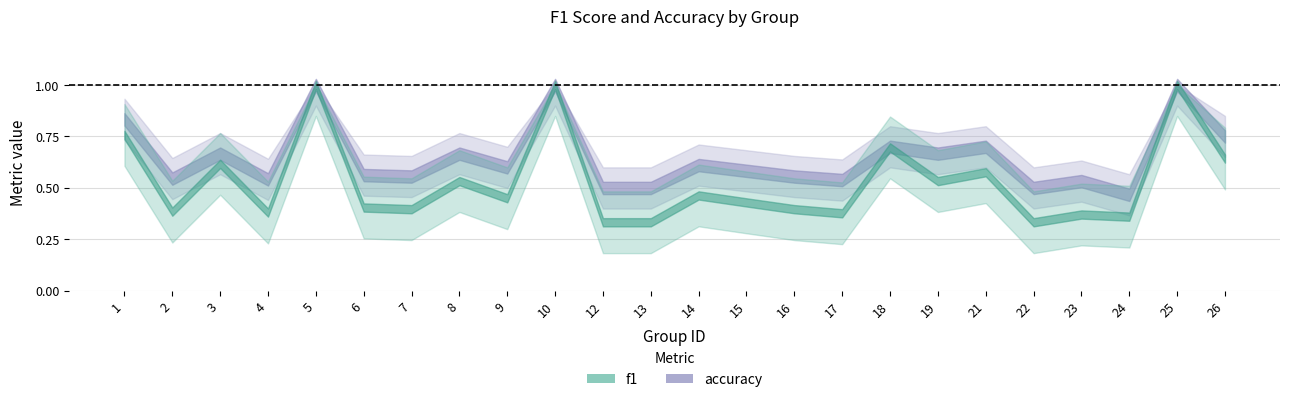

Rank the series by their maximum value, from lowest to highest.

f1, accuracy